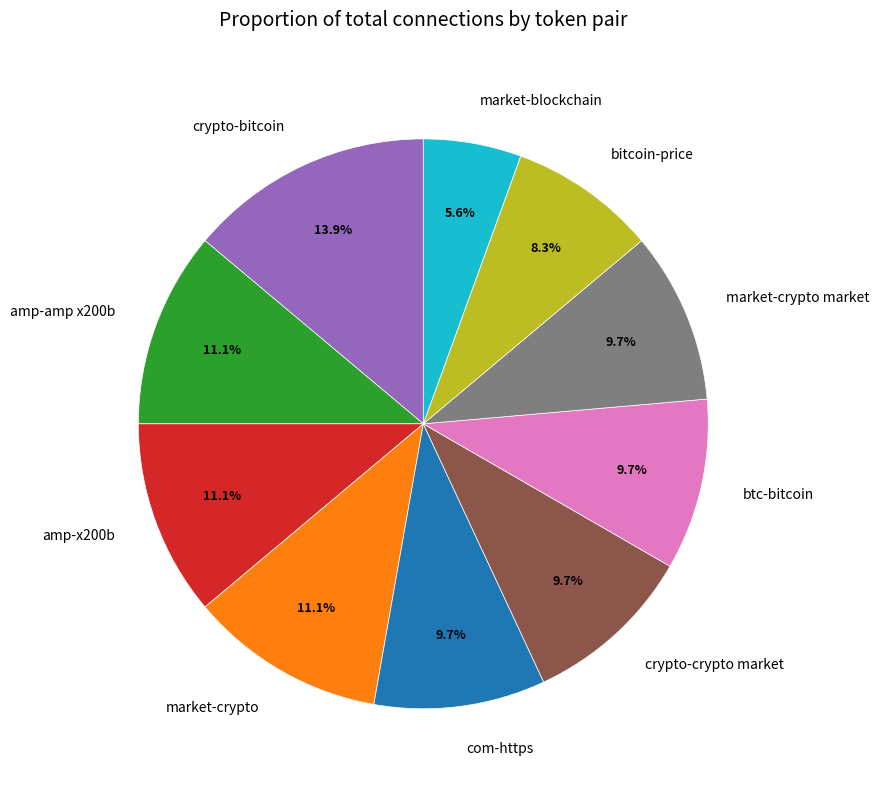

What is the total percentage of amp-amp x200b and market-blockchain?

16.7%